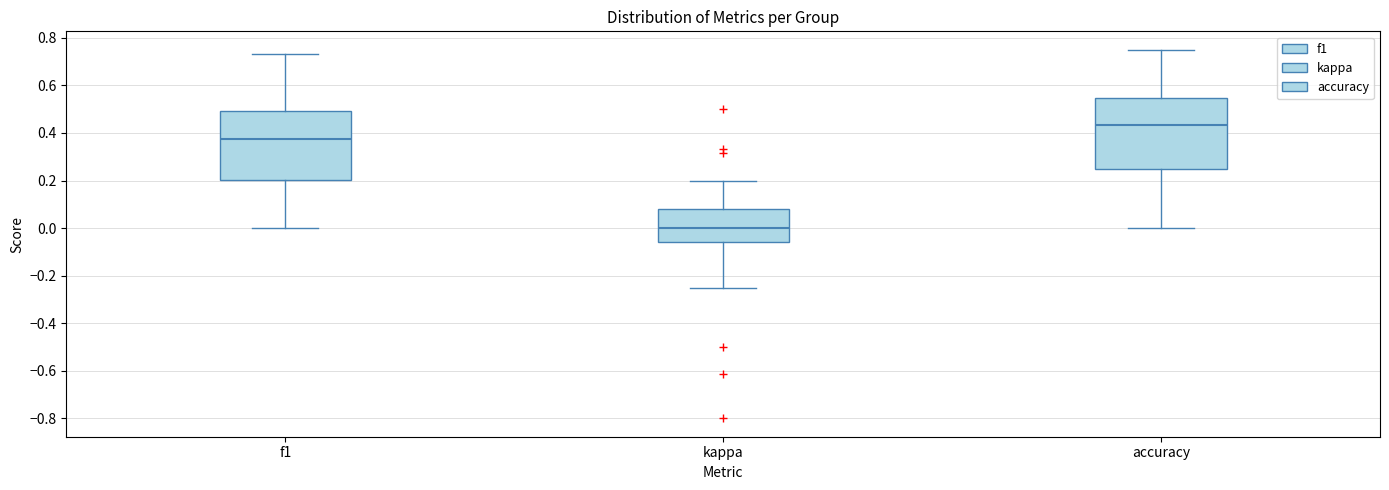

Reading left to right, read every box against the y-axis: the position of its median line, the range the box covers, and the ends of its whiskers. The values are not printed on the chart, so give them approximately, as read against the axis.

f1: median 0.38, box 0.20 to 0.50, whiskers 0.00 to 0.74
kappa: median 0.00, box -0.06 to 0.08, whiskers -0.24 to 0.20
accuracy: median 0.44, box 0.26 to 0.54, whiskers 0.00 to 0.76